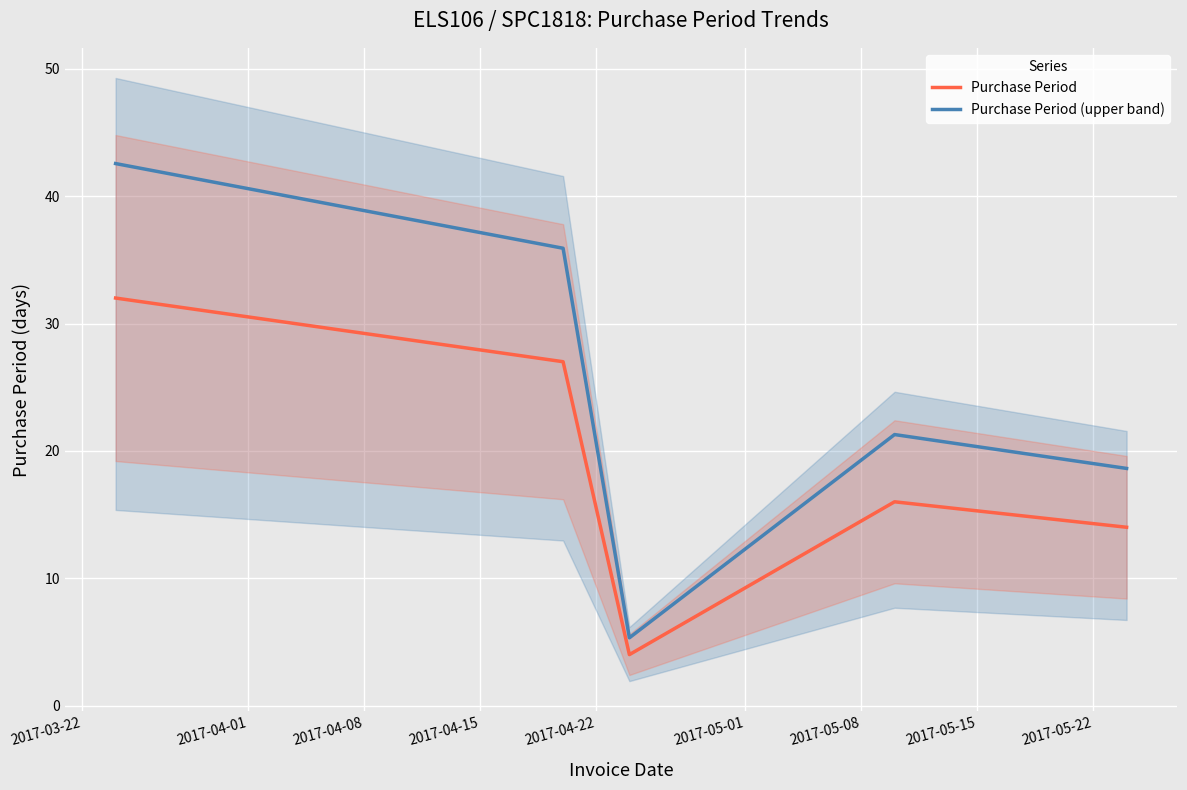

What is the maximum value for Purchase Period?

32.0